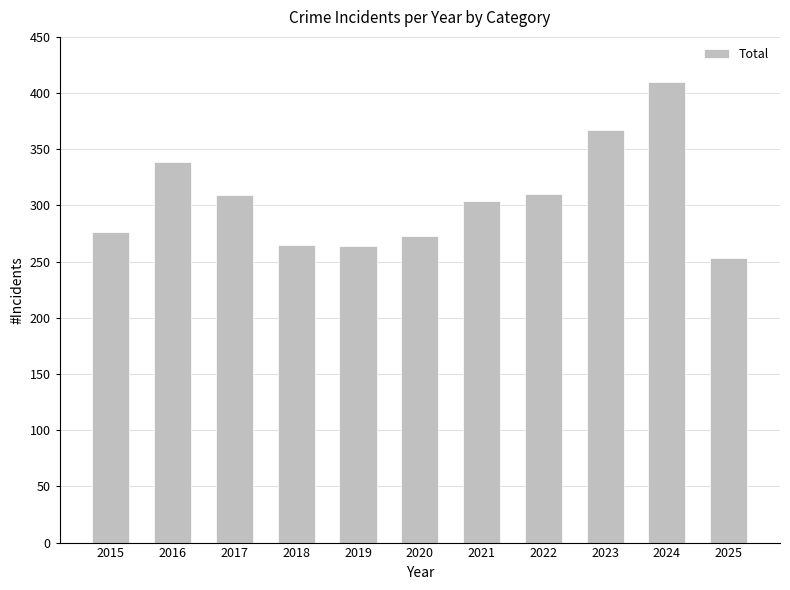

How many bars are there in total?

11